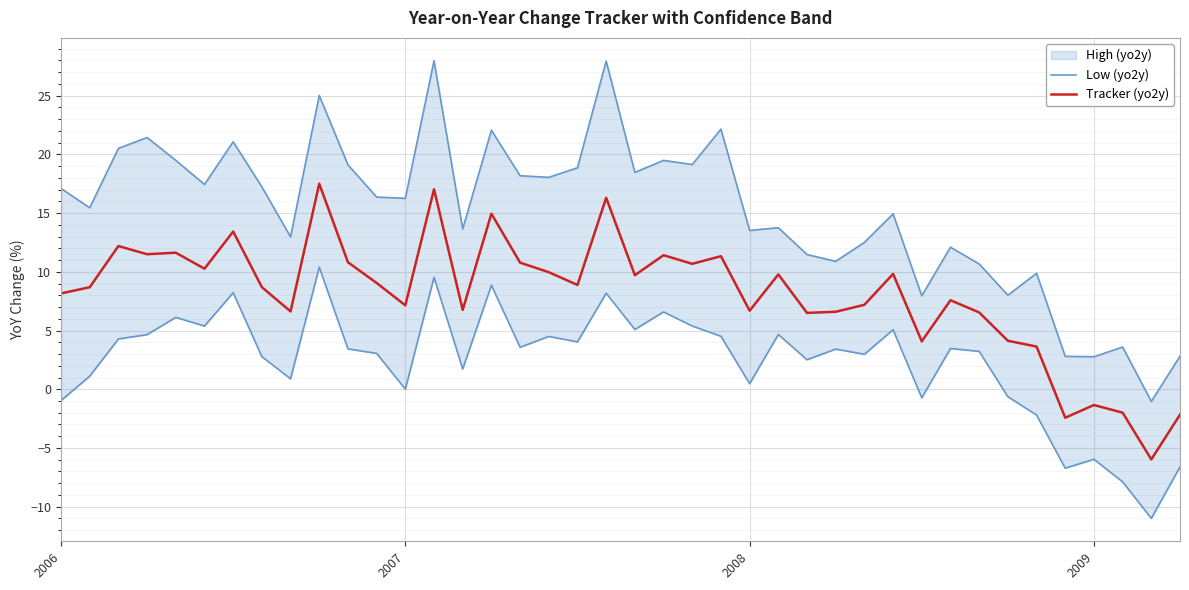

What is the minimum value for Tracker (yo2y)?

-6.0